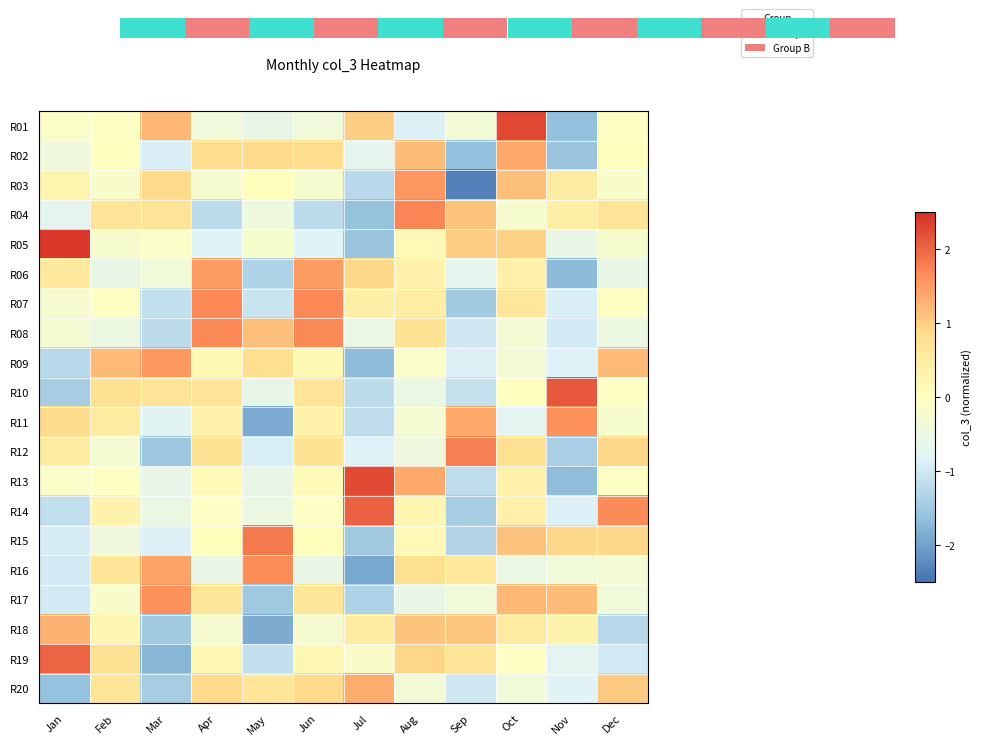

List the series in order of their peak value, highest first.

R05, R01, R13, R10, R14, R19, R15, R12, R04, R07, R08, R16, R11, R17, R03, R09, R06, R02, R20, R18